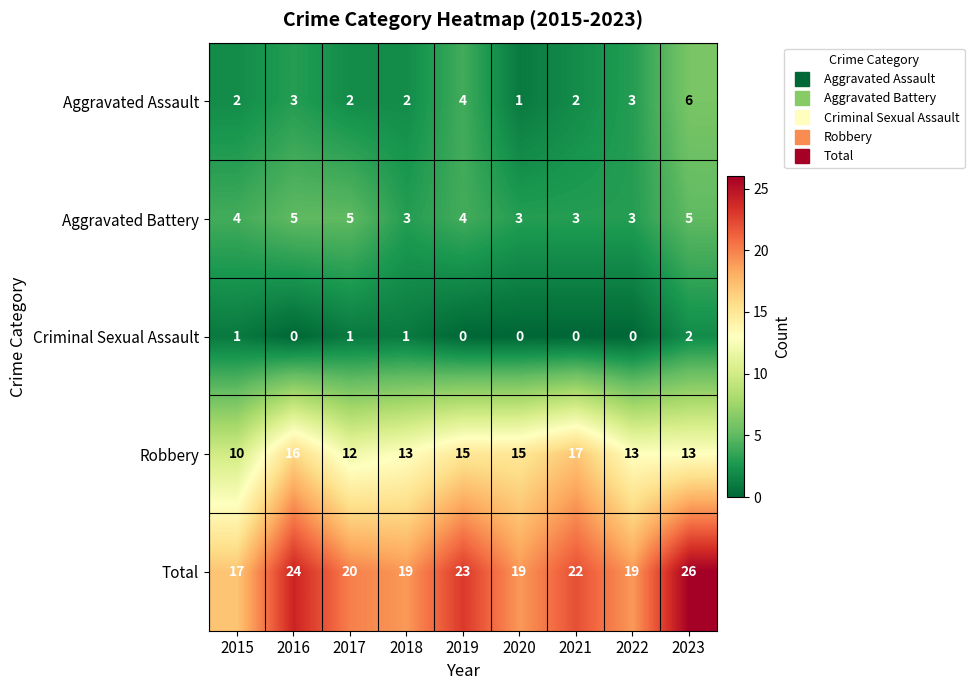

How many categories are shown in the chart?

9